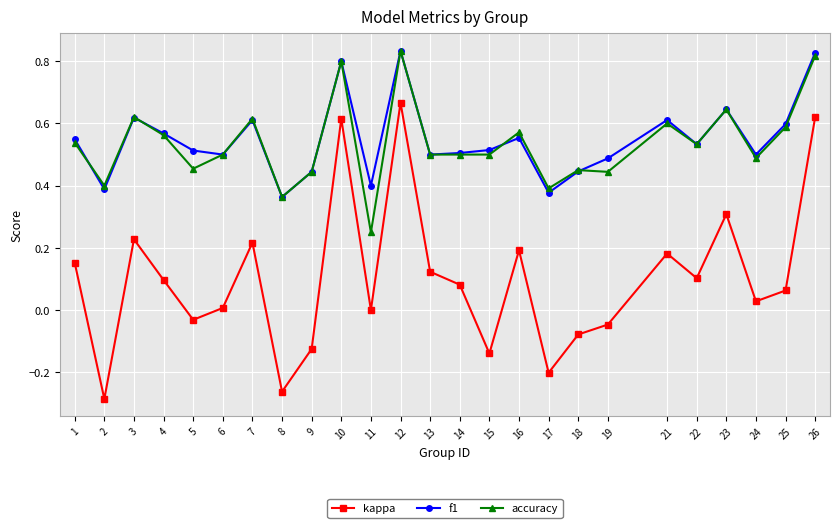

The value of f1 at 5 is 0.8. True or false?

False